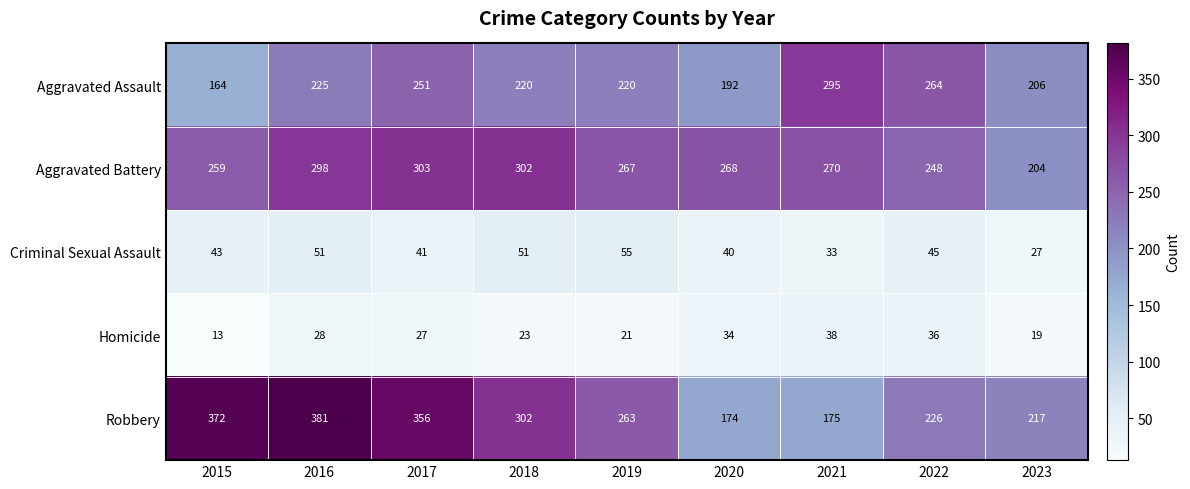

What is the difference between the Robbery values at 2022 and 2016?

155